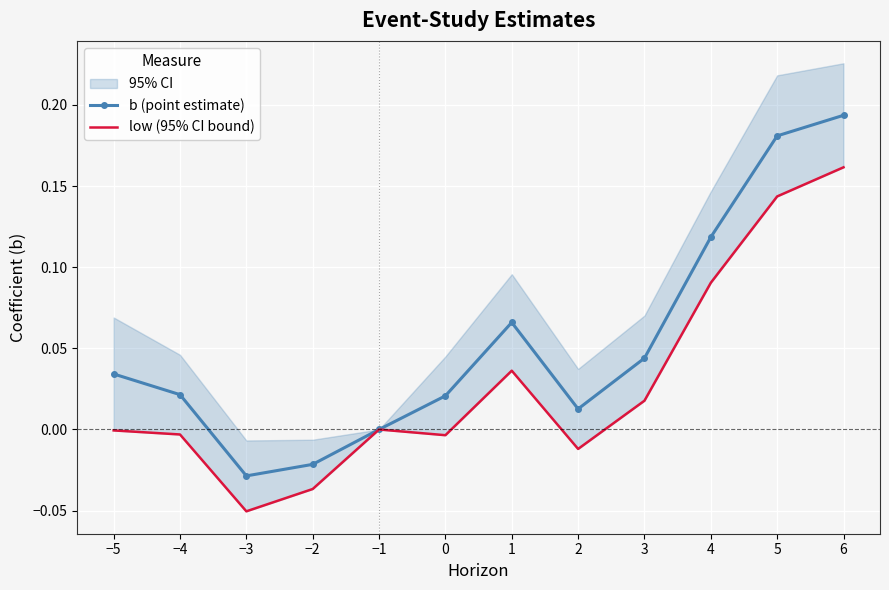

What is the greatest value displayed?

0.2